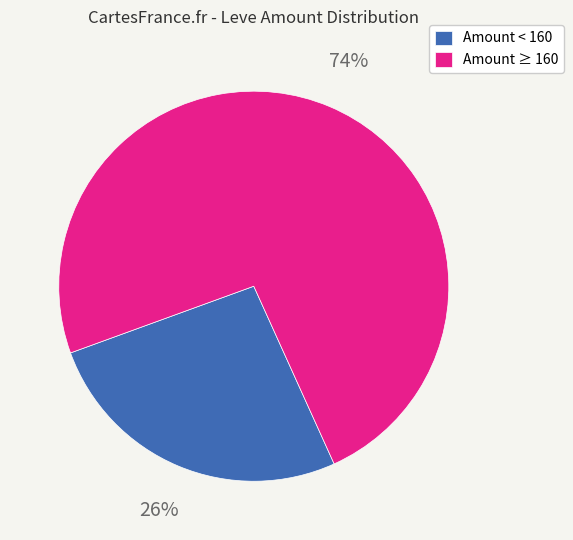

Which category has the smallest portion of the pie?

Amount < 160